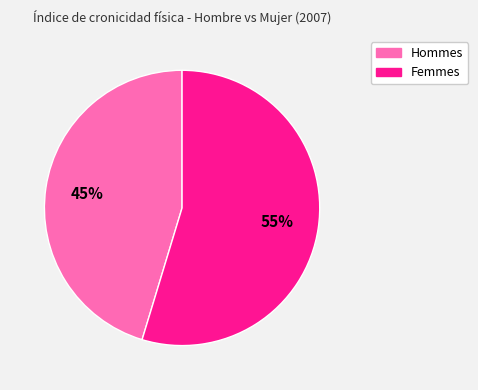

To the nearest percent, what is the average slice percentage?

50%